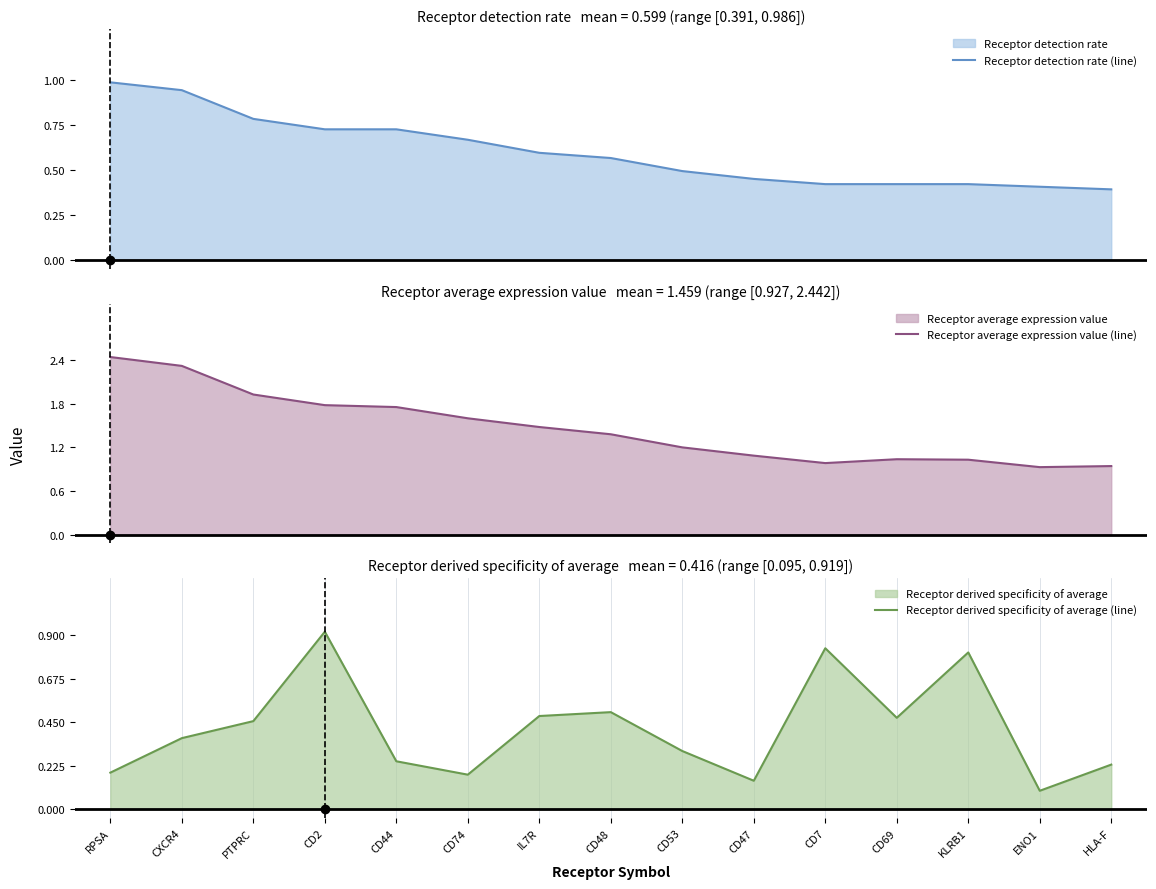

Which series has the widest spread of values?

Receptor average expression value (line)